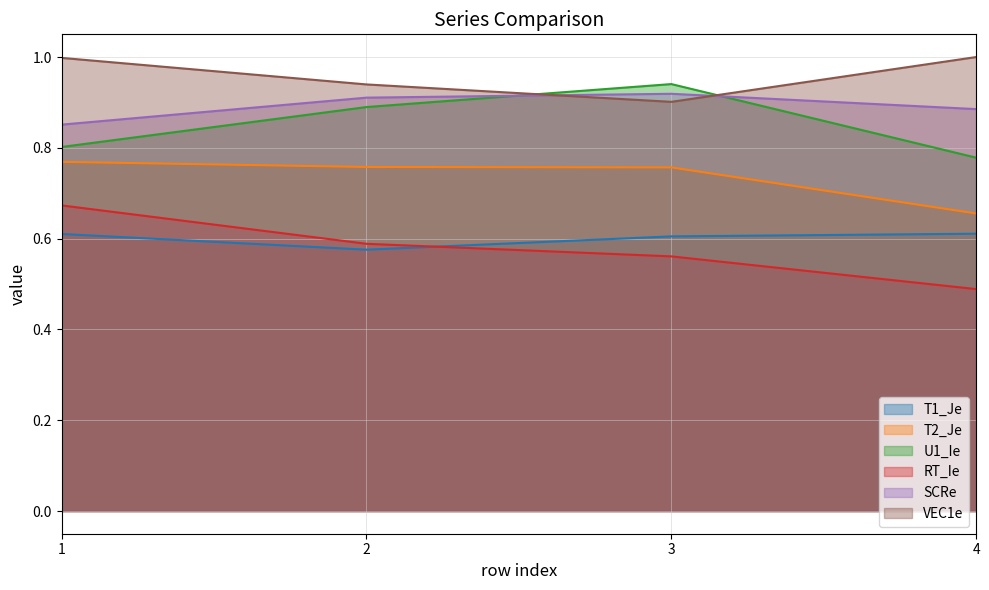

True or false: U1_Ie has more than 0 points higher than both neighbors.

True